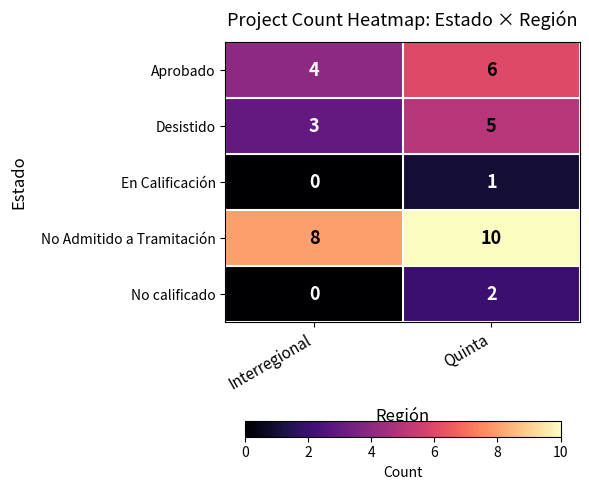

True or false: Desistido has a value of 5 at Quinta.

True